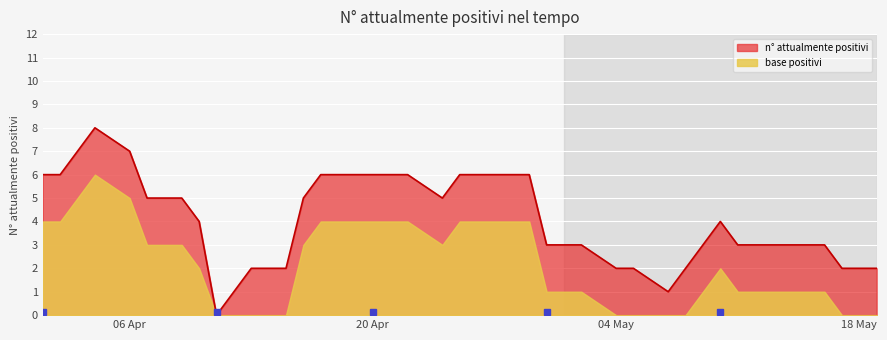

What is the change in value from 2020-04-04 to 2020-04-07?

-3